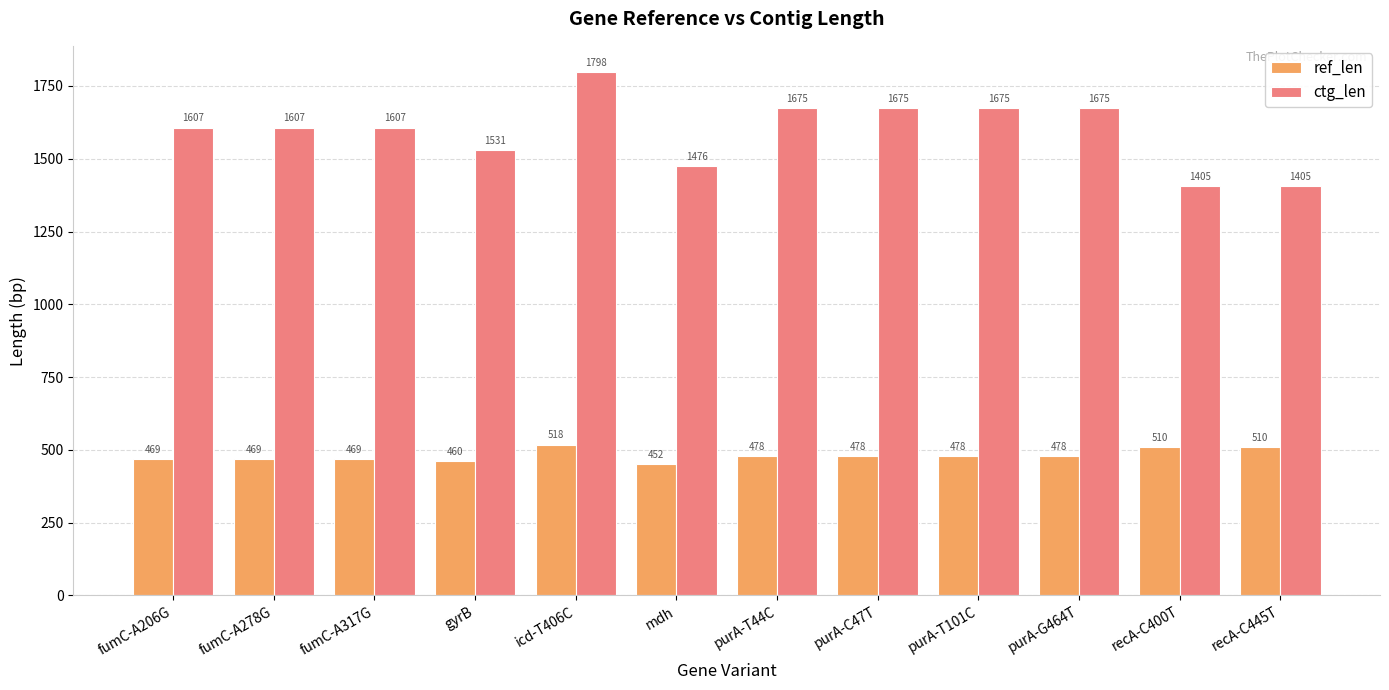

What value does the ref_len series have at gyrB?

460